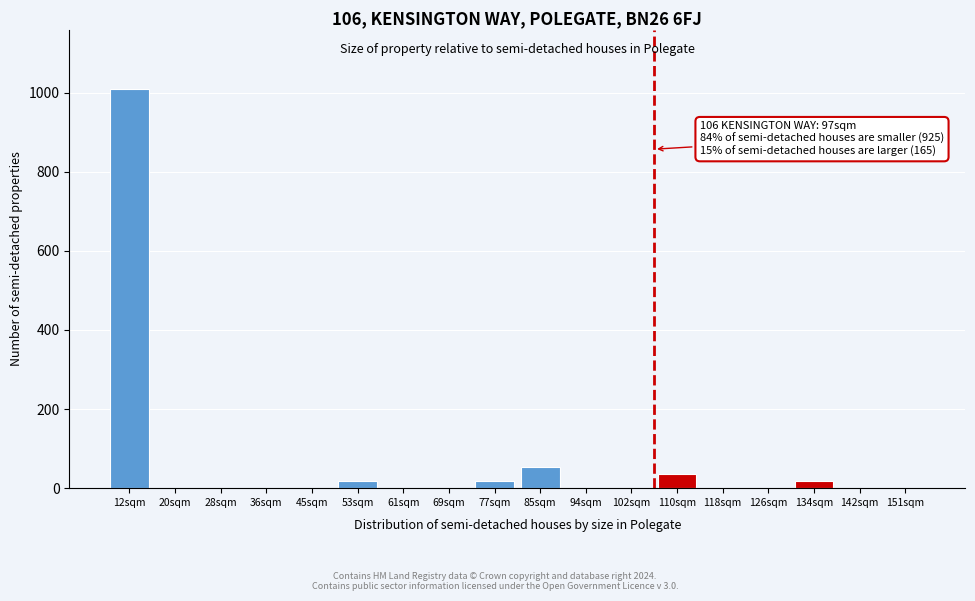

Reading right to left, list all the values displayed in this chart.

151sqm=0	142sqm=0	134sqm=18	126sqm=0	118sqm=0	110sqm=36	102sqm=0	94sqm=0	85sqm=54	77sqm=18	69sqm=0	61sqm=0	53sqm=18	45sqm=0	36sqm=0	28sqm=0	20sqm=0	12sqm=1008